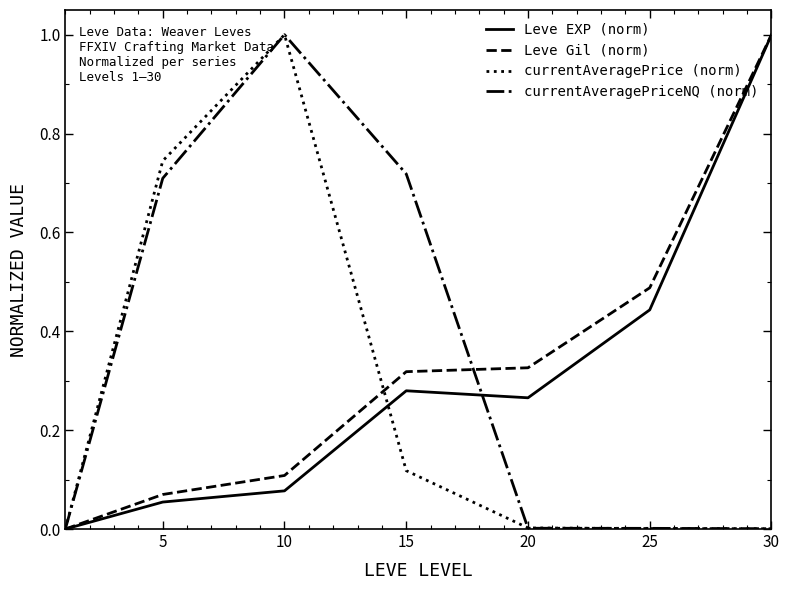

What is the highest value of the Leve EXP (norm) series?

1.0